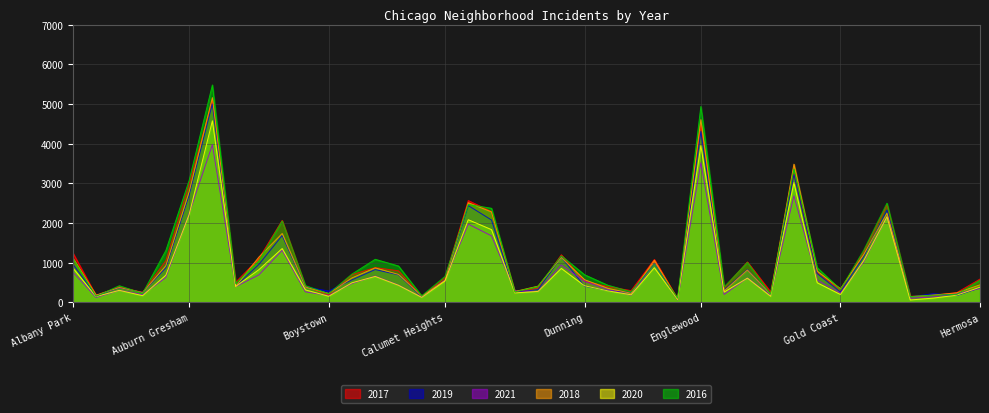

Where does the 2020 series first go above 431?

Albany Park